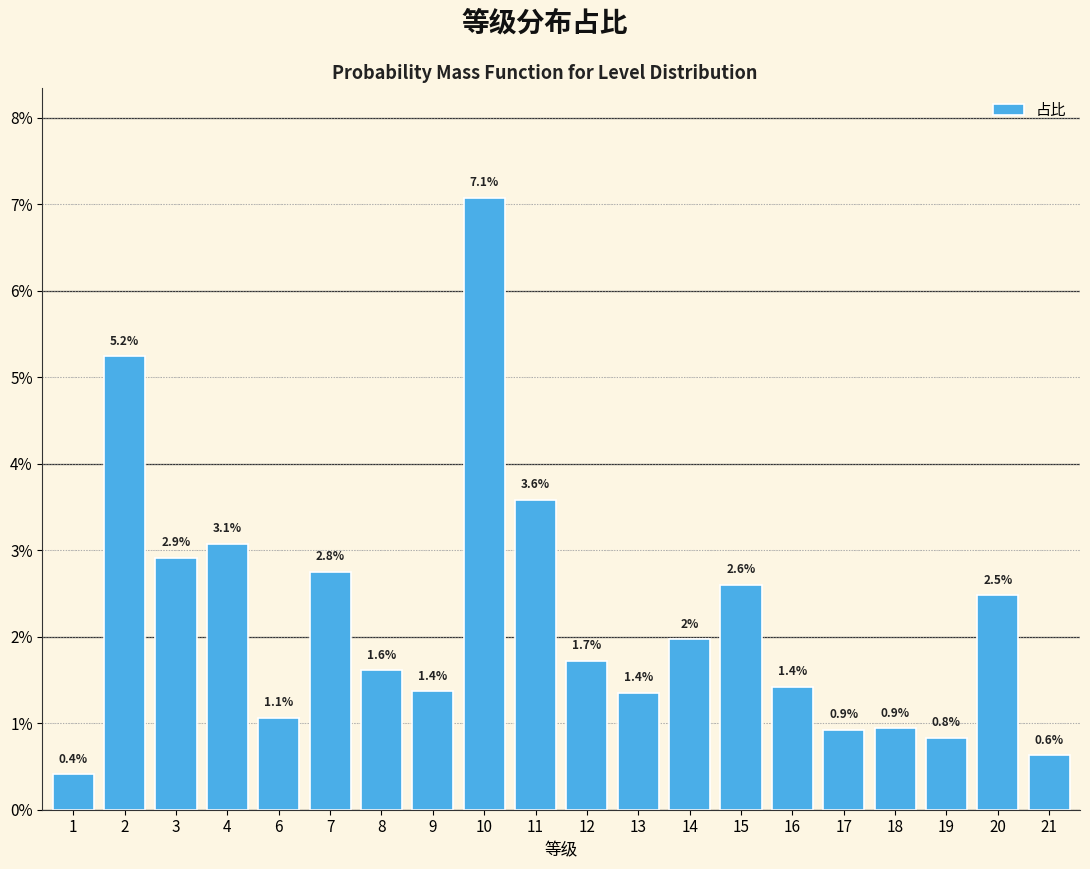

Are the bars horizontal?

No